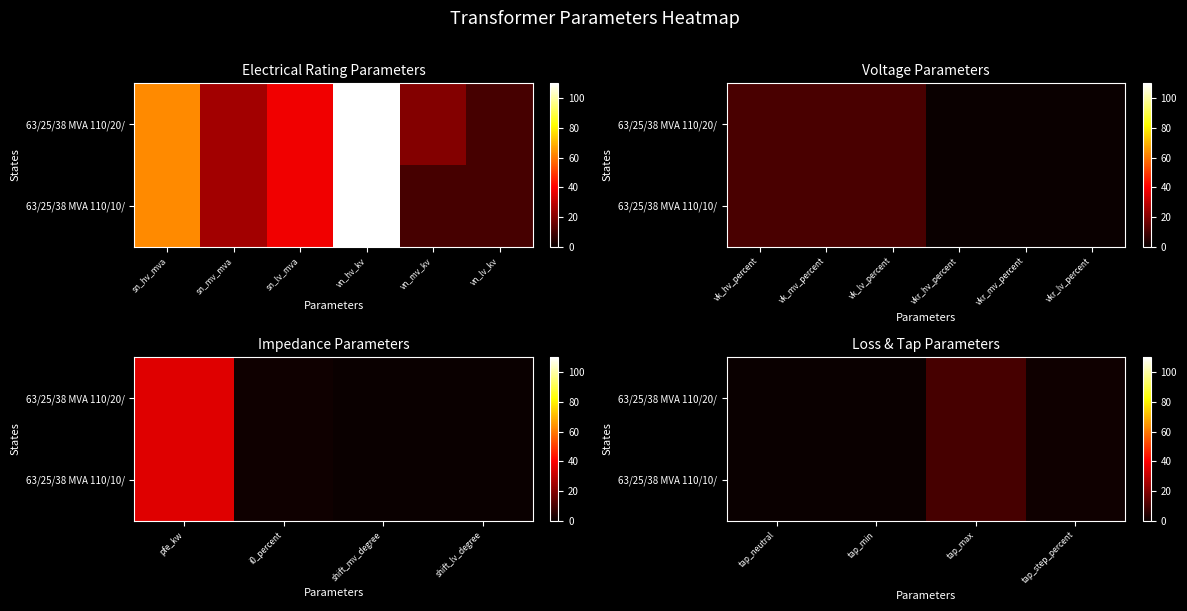

At how many categories does at least one series exceed 9?

1